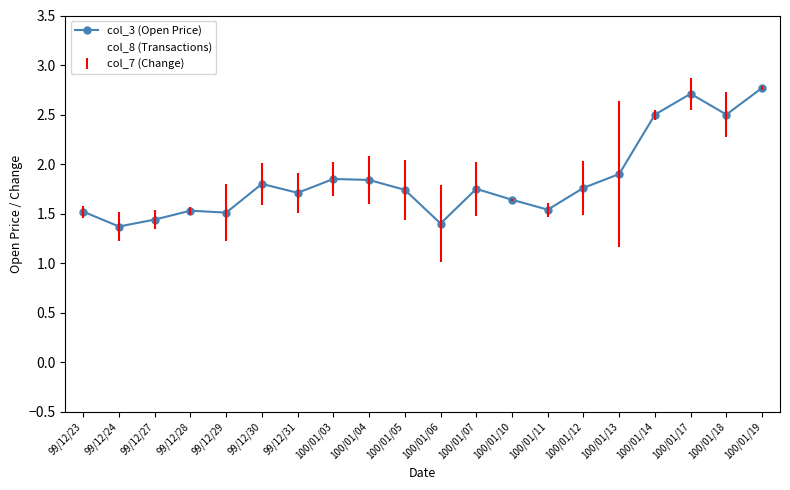

Which series has the largest total across all categories?

col_8 (Transactions)